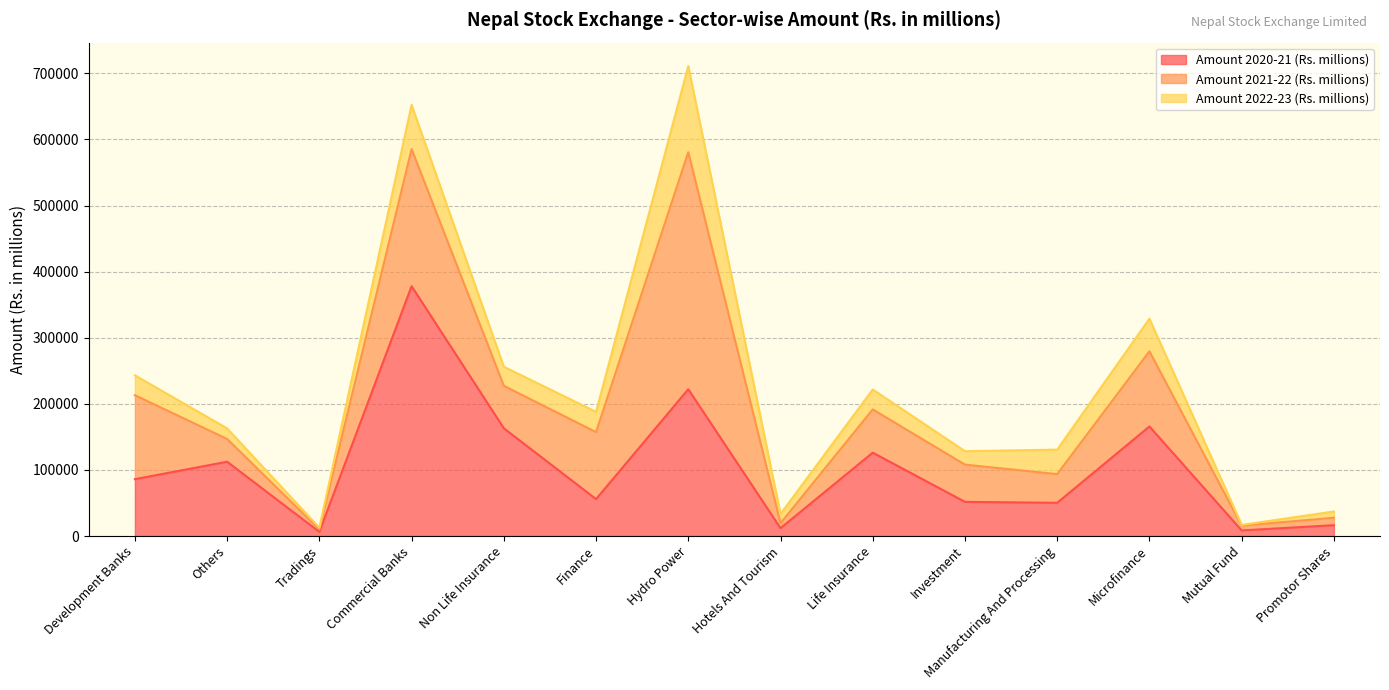

Which series ends up on top after the final intersection of Amount 2022-23 (Rs. millions) and Amount 2021-22 (Rs. millions)?

Amount 2021-22 (Rs. millions)